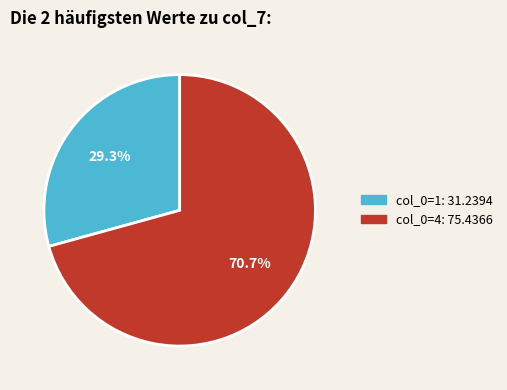

Is there a majority slice in this chart?

Yes